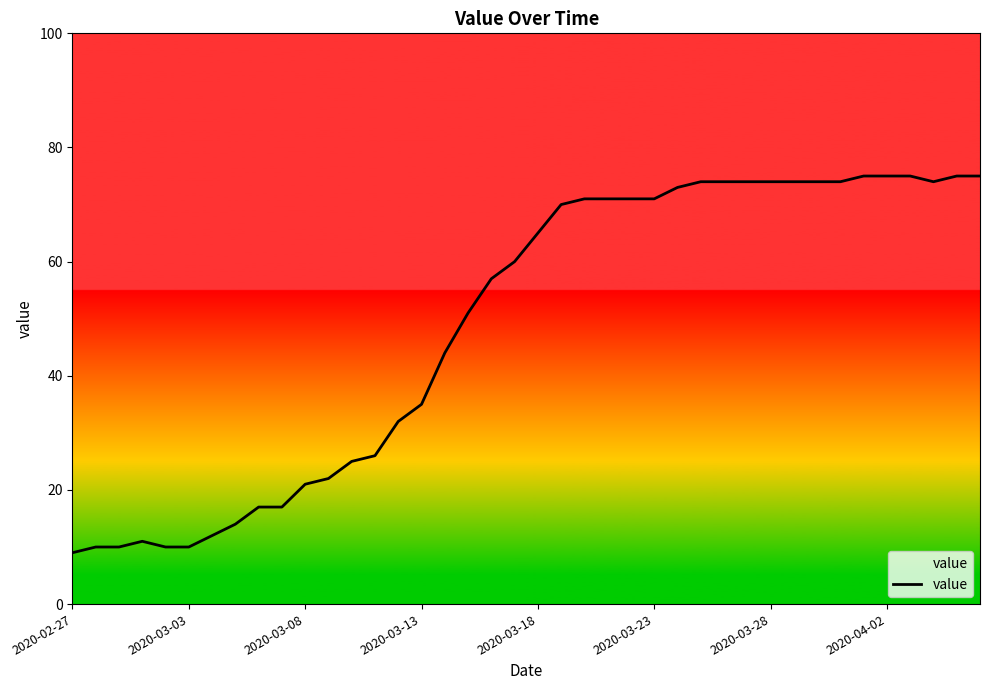

Reading left to right, transcribe all the data shown in this chart.

9	10	10	11	10	10	12	14	17	17	21	22	25	26	32	35	44	51	57	60	65	70	71	71	71	71	73	74	74	74	74	74	74	74	75	75	75	74	75	75